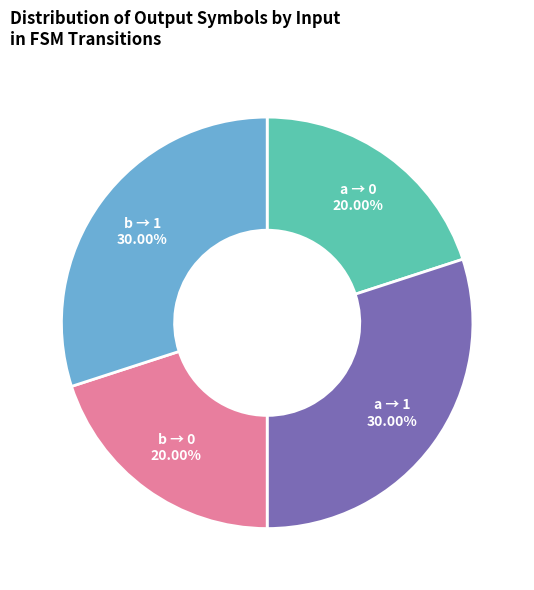

Count the number of slices in the pie.

4